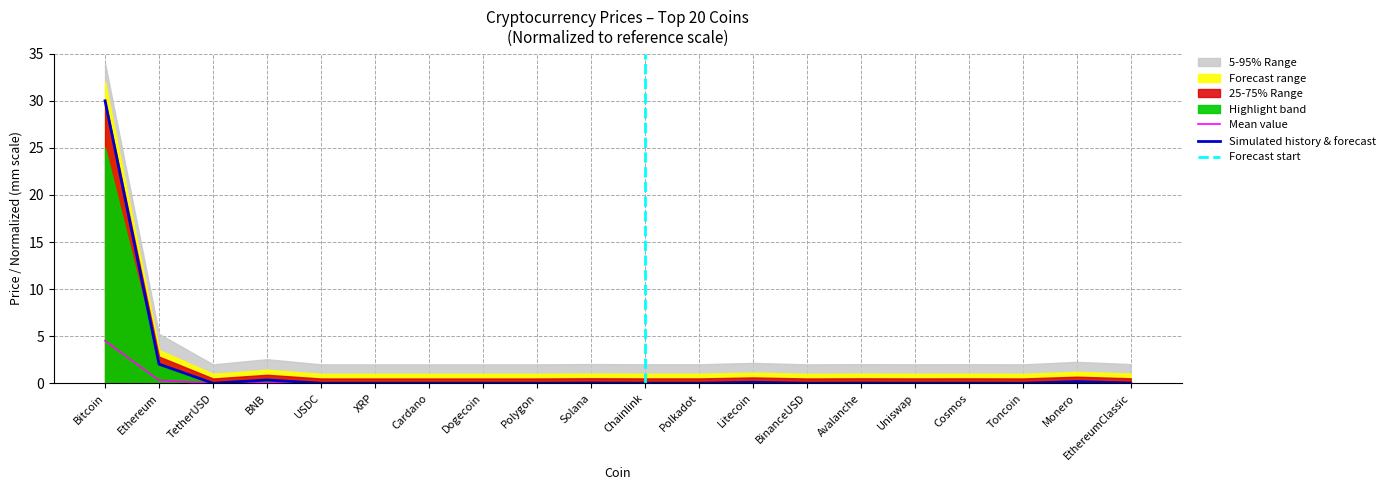

What is the sum of all values?

32.7